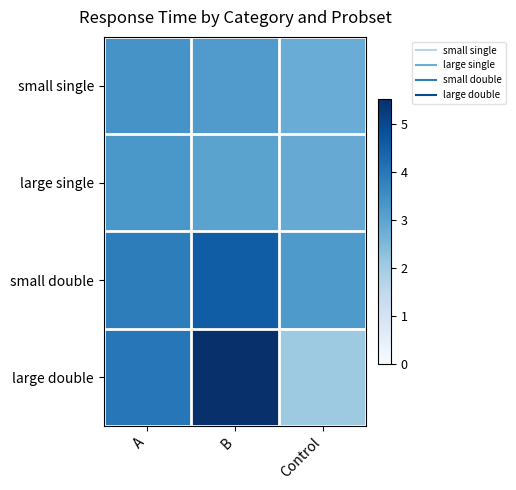

What is the smallest value displayed?

2.1